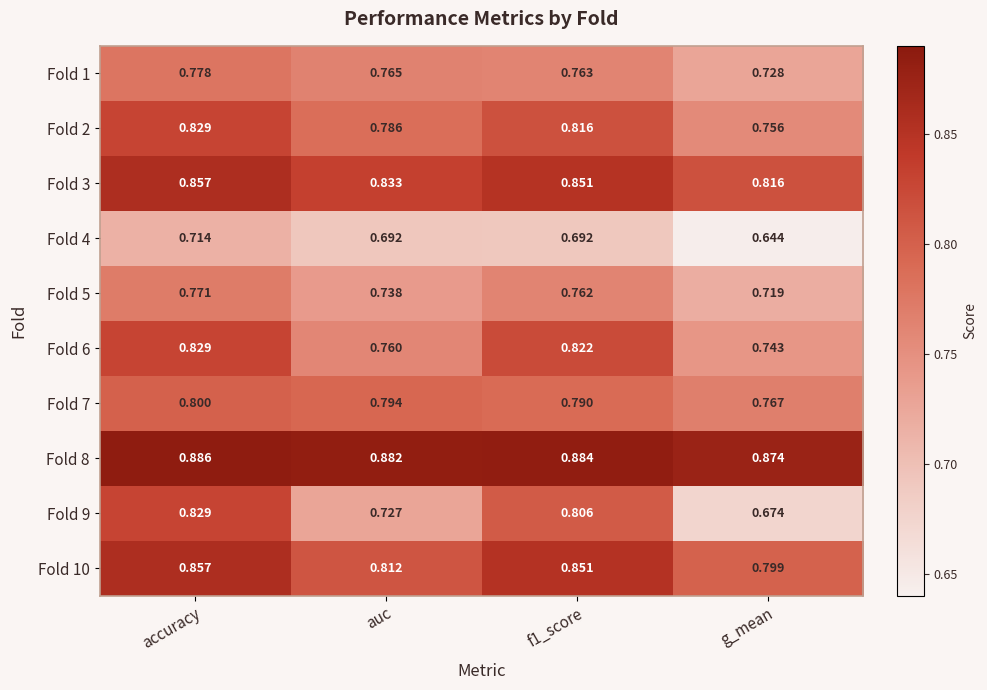

Which series has the largest range (max minus min)?

Fold 9